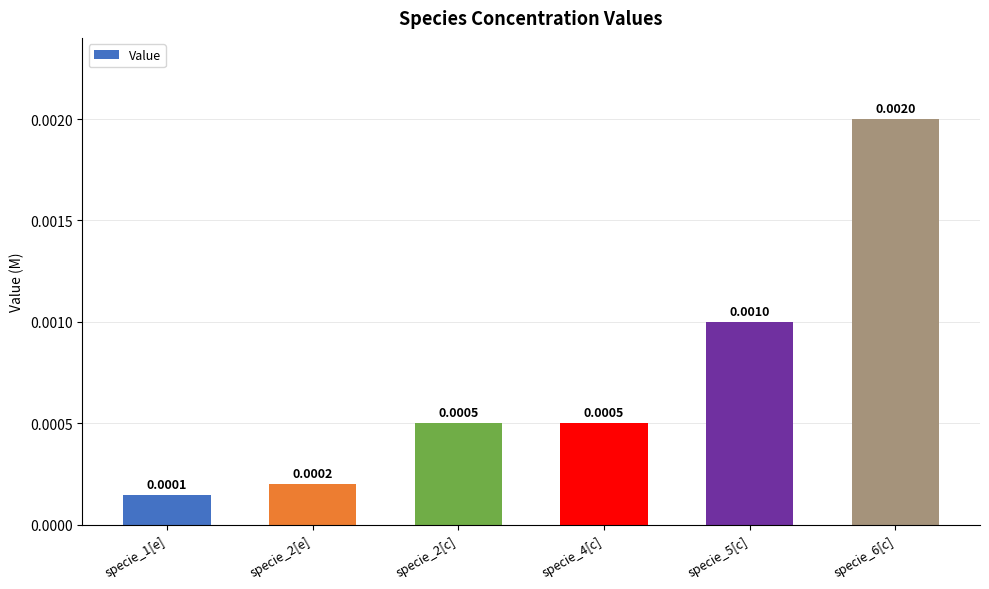

Between specie_1[e] and specie_4[c], which is larger?

specie_4[c]